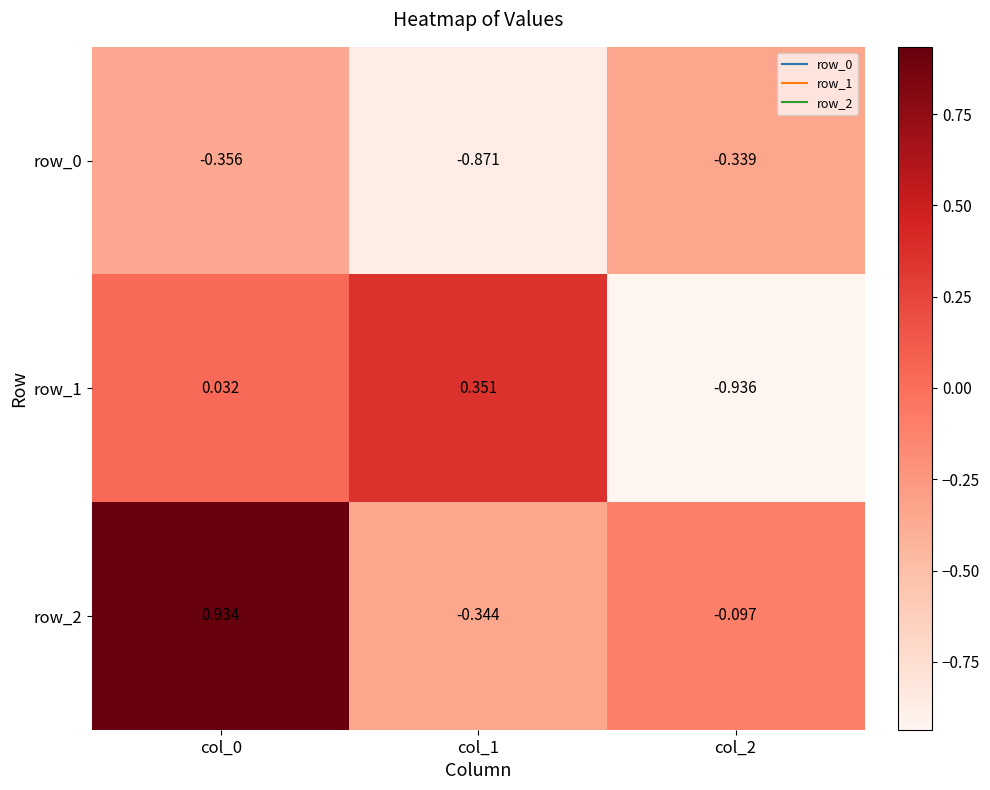

Is the value of row_1 at col_0 greater than the value of row_2 at col_0?

No